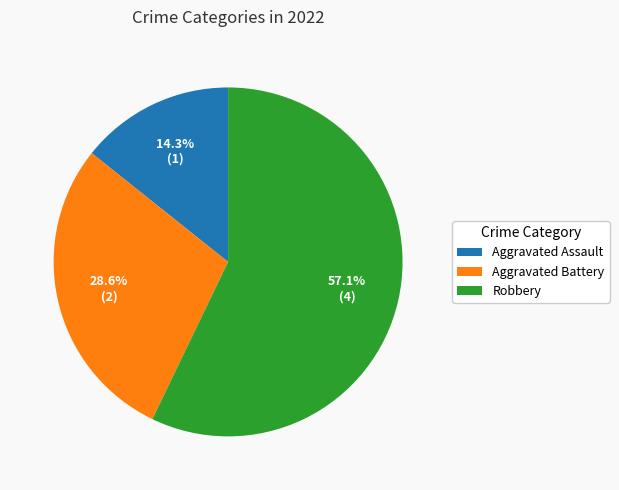

Which slice is the largest?

Robbery